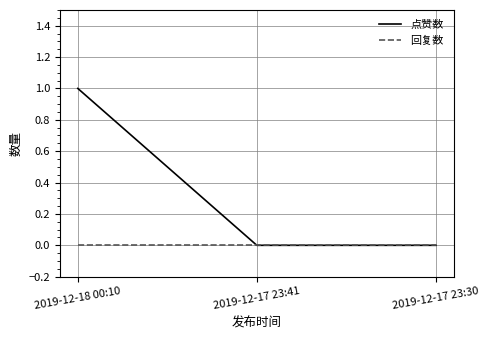

Which series has the largest total across all categories?

点赞数